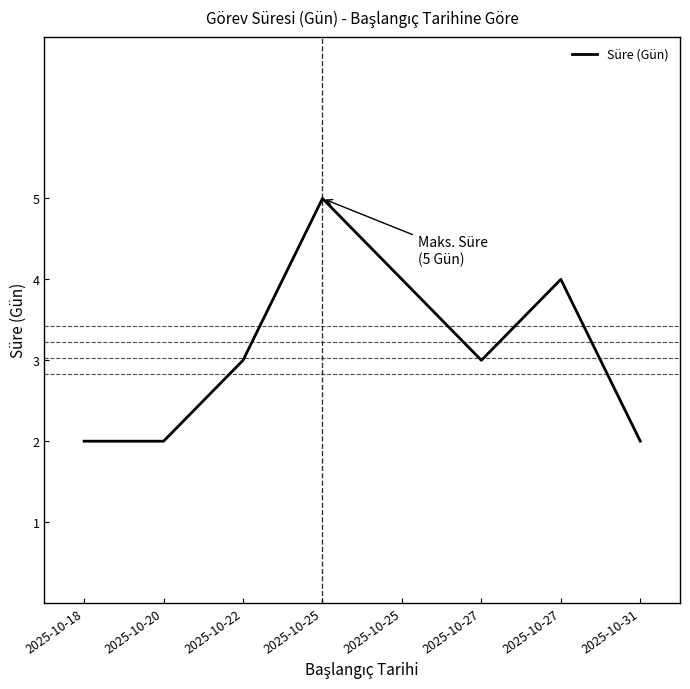

How many lines are shown in the chart?

1